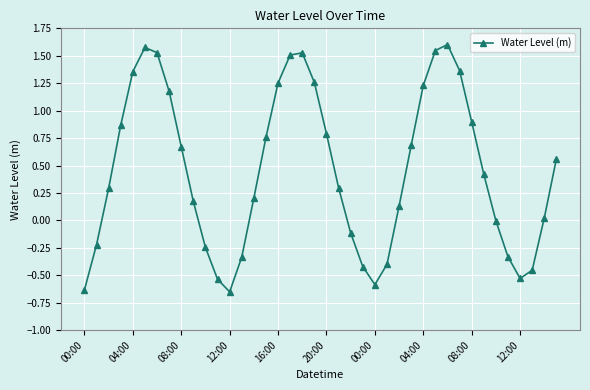

How many distinct data groups are displayed?

1